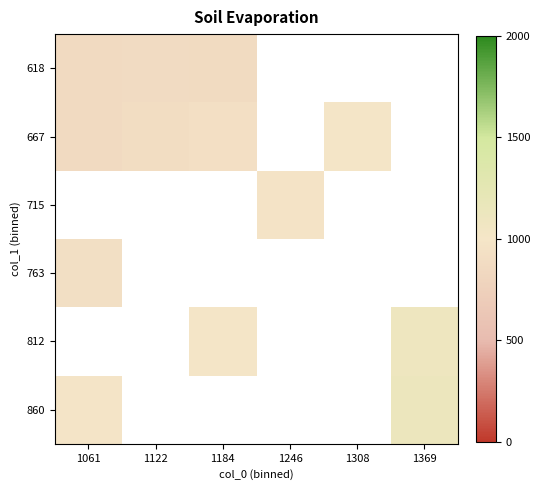

At which label does 667 reach its peak?

1308